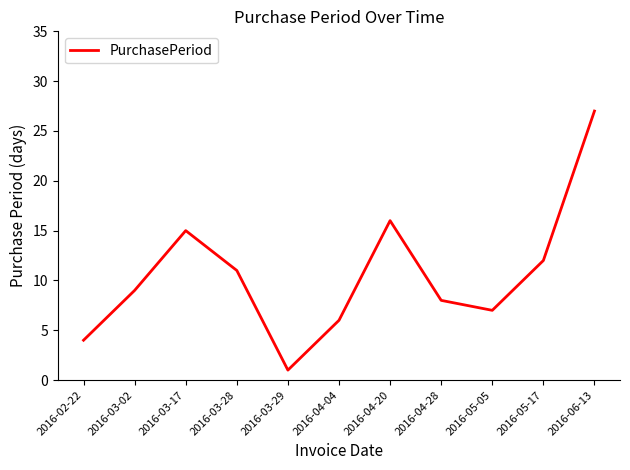

How many lines are shown in the chart?

1